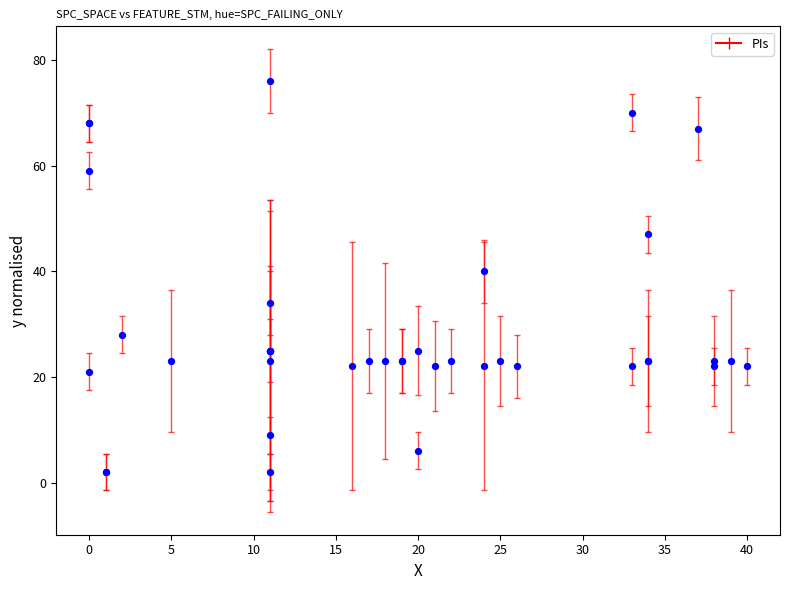

What Y value in the scatter plot is closest to 39?

40